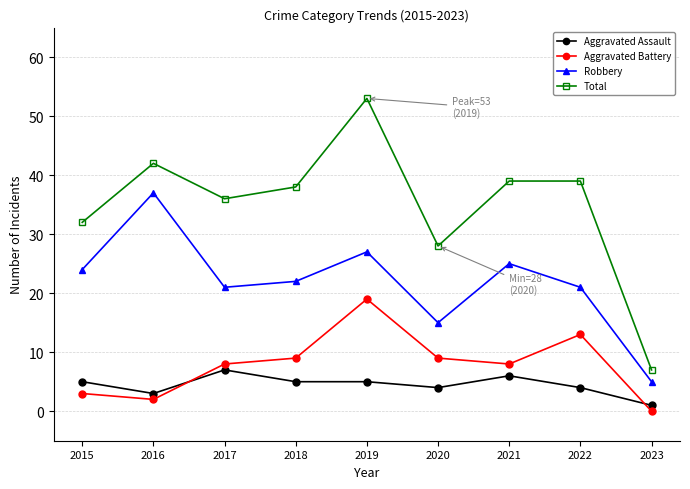

Reading left to right, transcribe all the data shown in this chart.

Aggravated Assault: 5	3	7	5	5	4	6	4	1
Aggravated Battery: 3	2	8	9	19	9	8	13	0
Robbery: 24	37	21	22	27	15	25	21	5
Total: 32	42	36	38	53	28	39	39	7